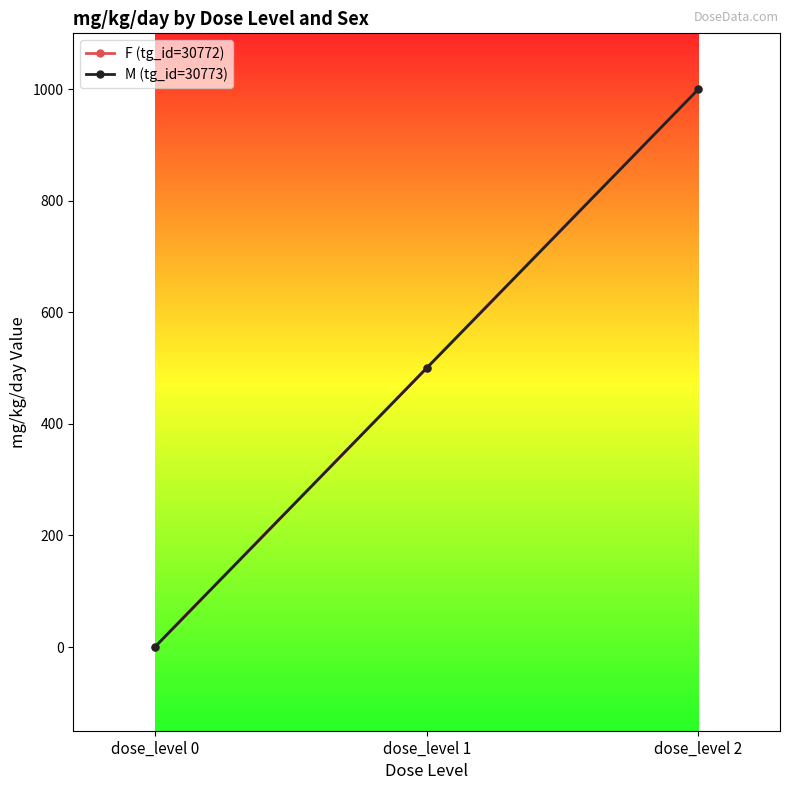

Is this an area chart (filled region under the line)?

No